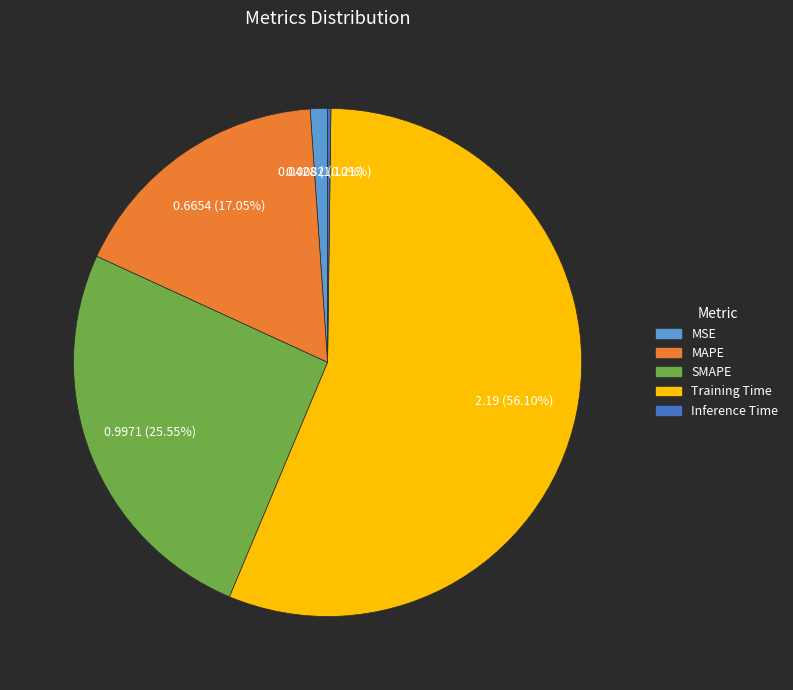

Does Training Time represent more than half of the total?

Yes